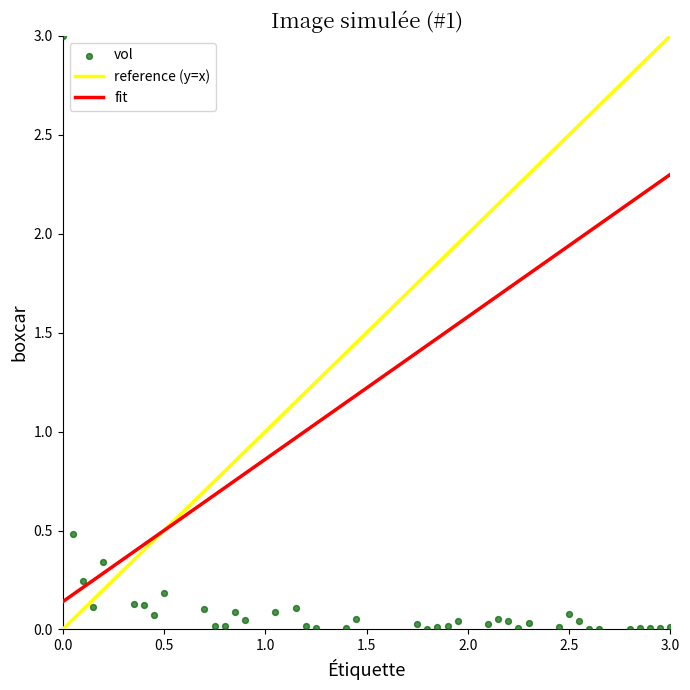

What Y value in the scatter plot is closest to 1?

0.5